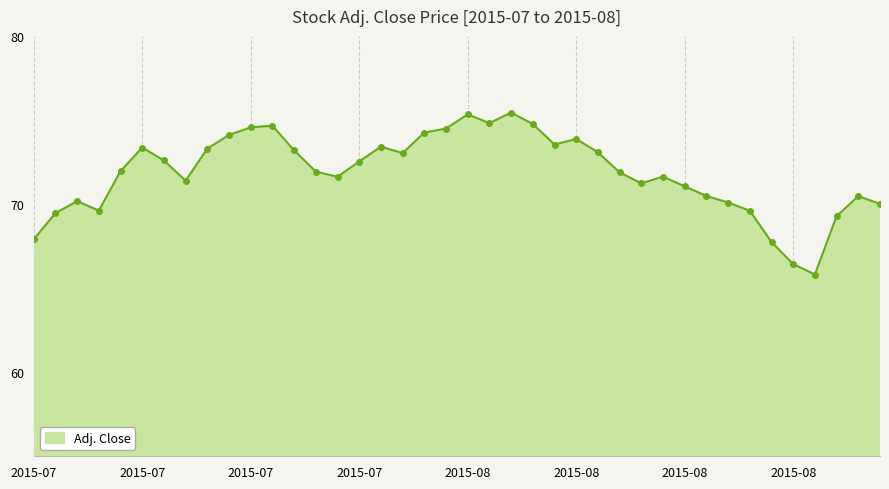

Does the chart have visible grid lines?

No